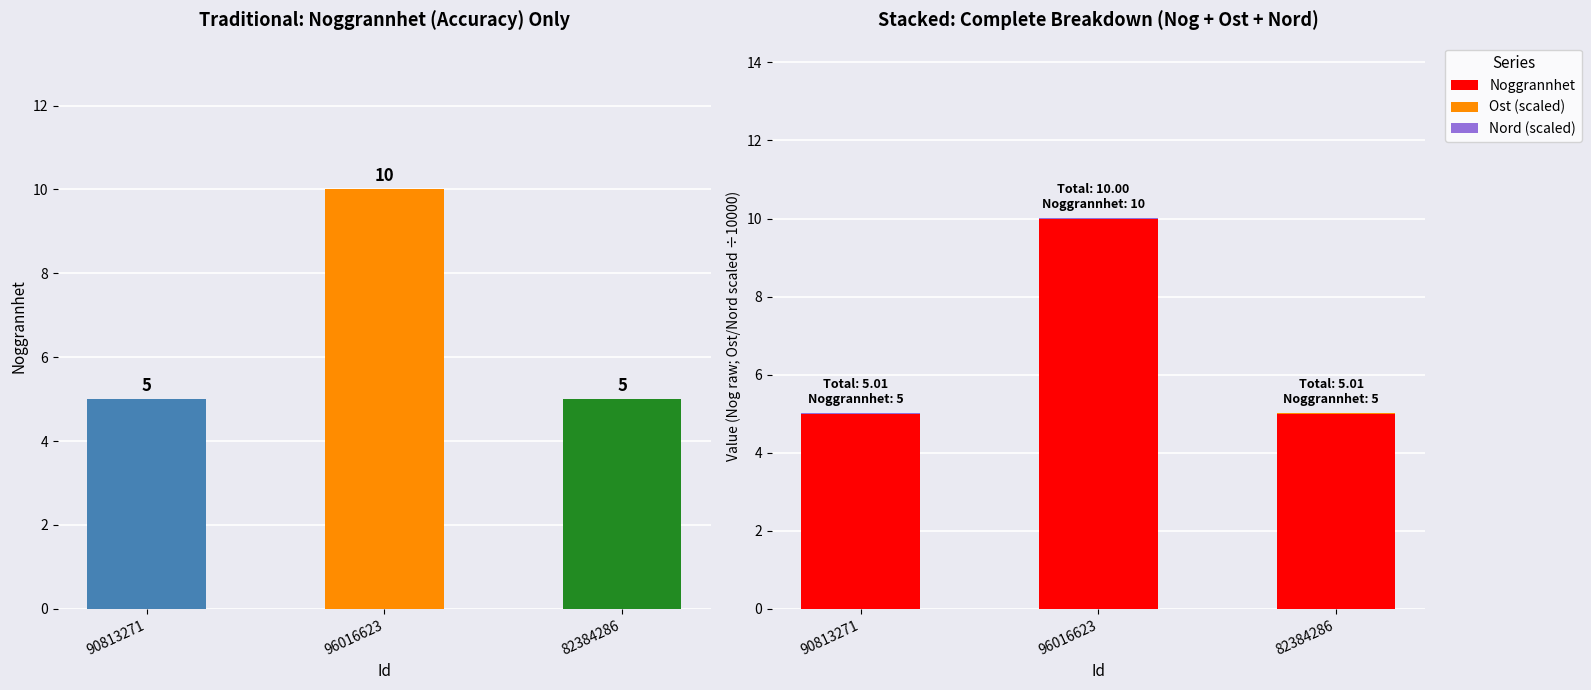

Reading right to left, what are all the values shown in this chart?

Noggrannhet: 82384286=5.0	96016623=10.0	90813271=5.0
Ost (scaled): 82384286=0.0	96016623=0.0	90813271=0.0
Nord (scaled): 82384286=0.0	96016623=0.0	90813271=0.0